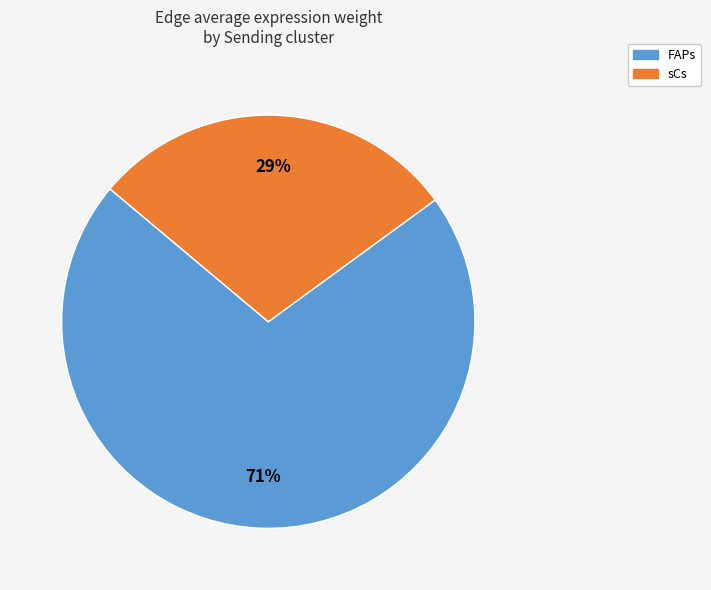

To the nearest percent, what percentage of the pie is sCs?

29%